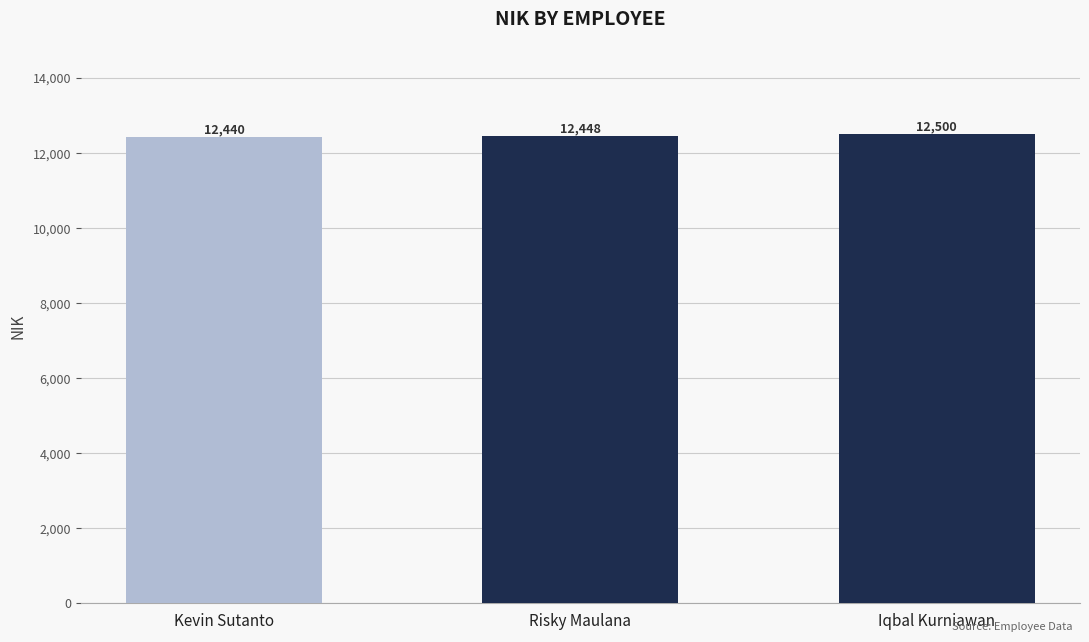

Reading left to right, list all the values displayed in this chart.

12440	12448	12500